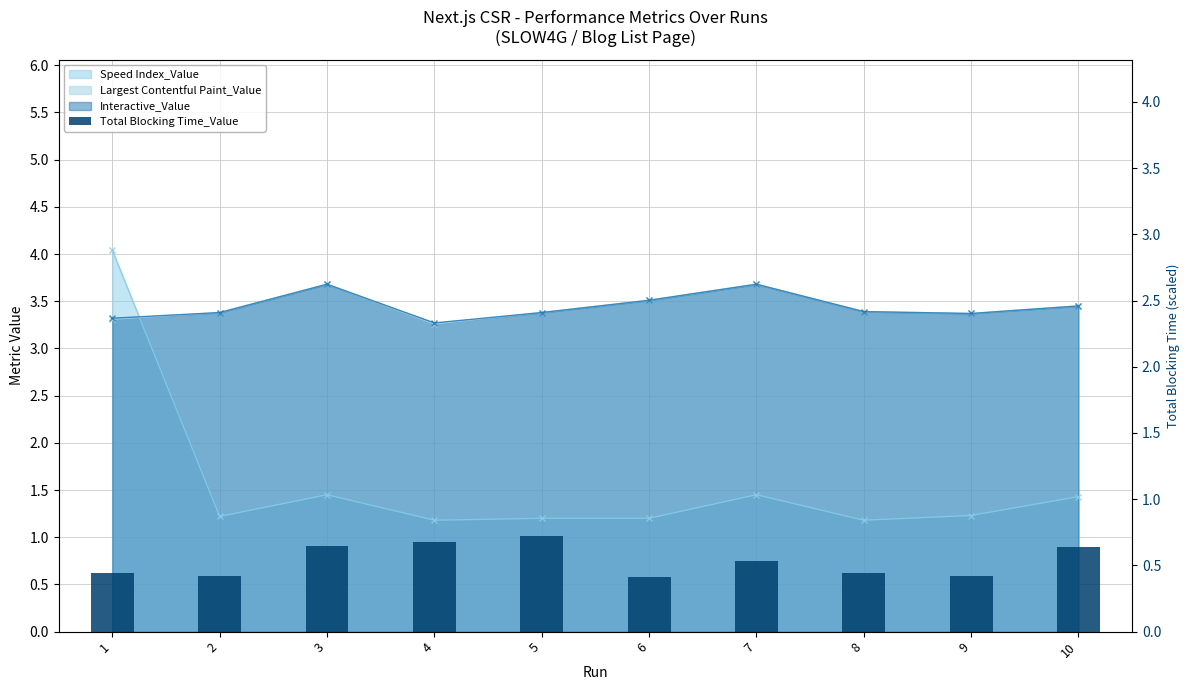

Which label corresponds to the smallest value in the chart?

6